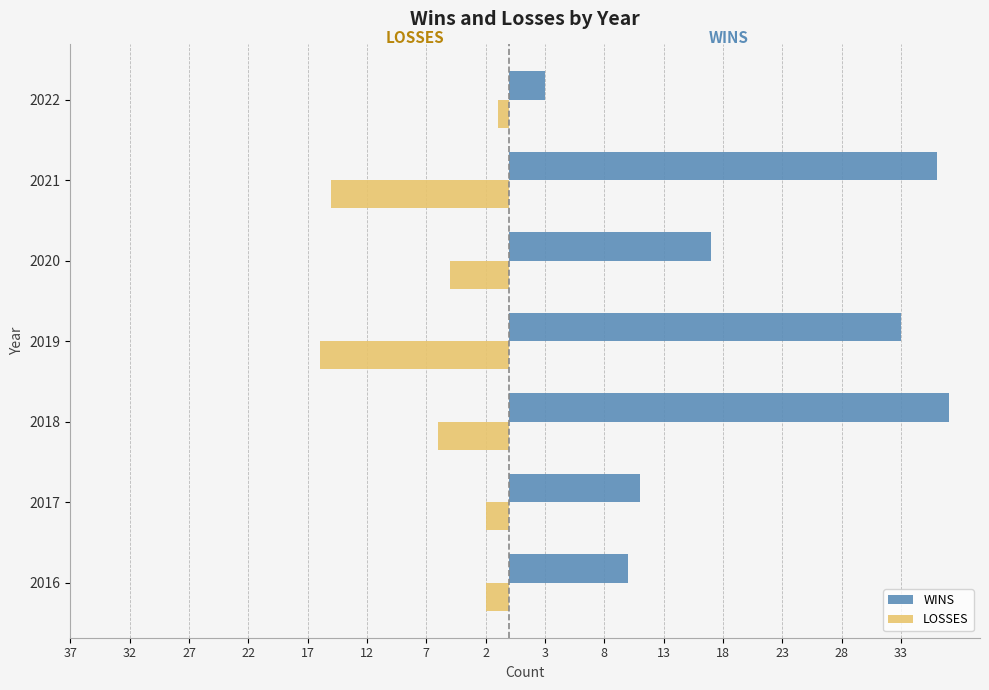

What is the value of the LOSSES bar at the 1st from the left?

-2